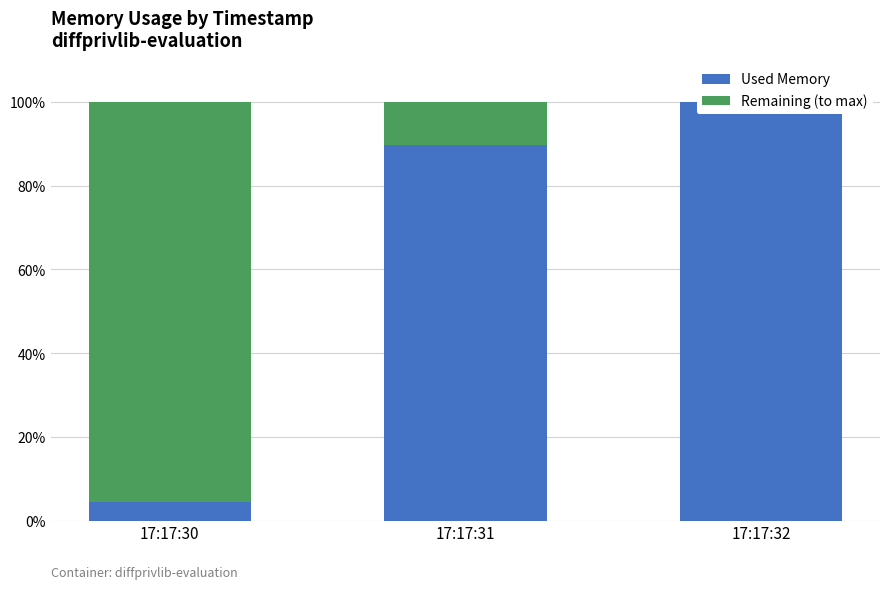

What value does the Remaining (to max) series have at 17:17:31?

10.3